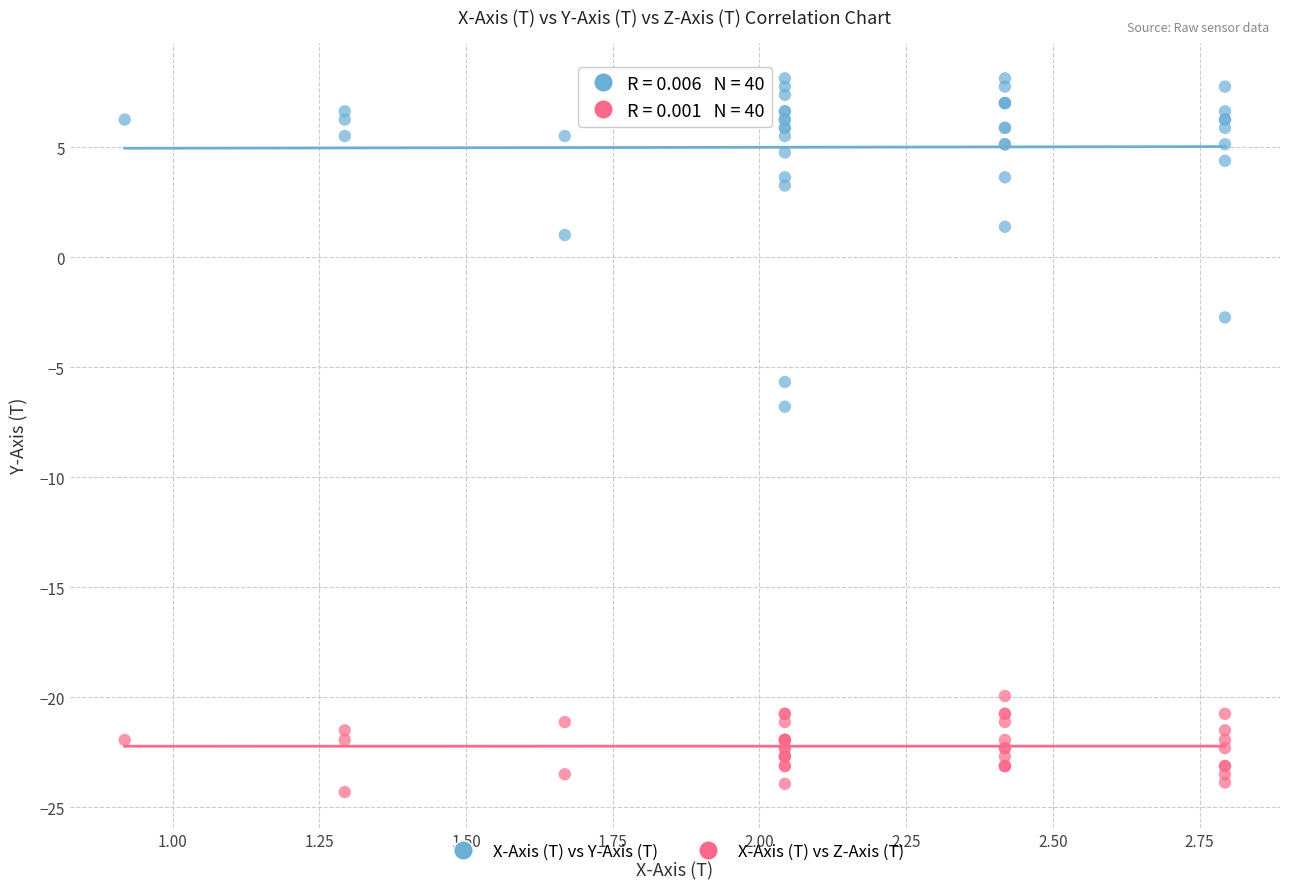

What are all the series names shown in the legend?

X-Axis (T) vs Y-Axis (T), X-Axis (T) vs Z-Axis (T)